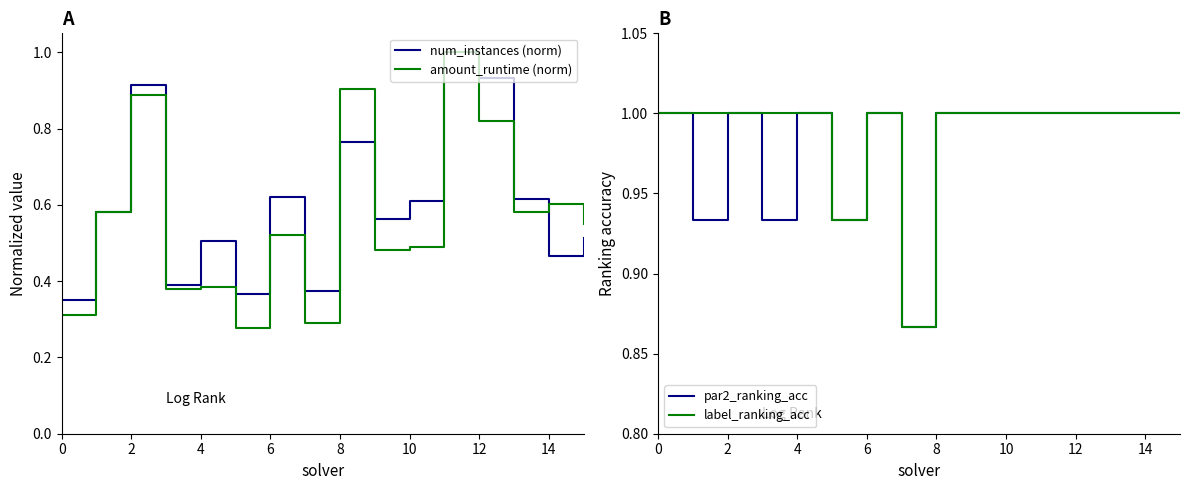

At which category is the sum across all series the highest?

11